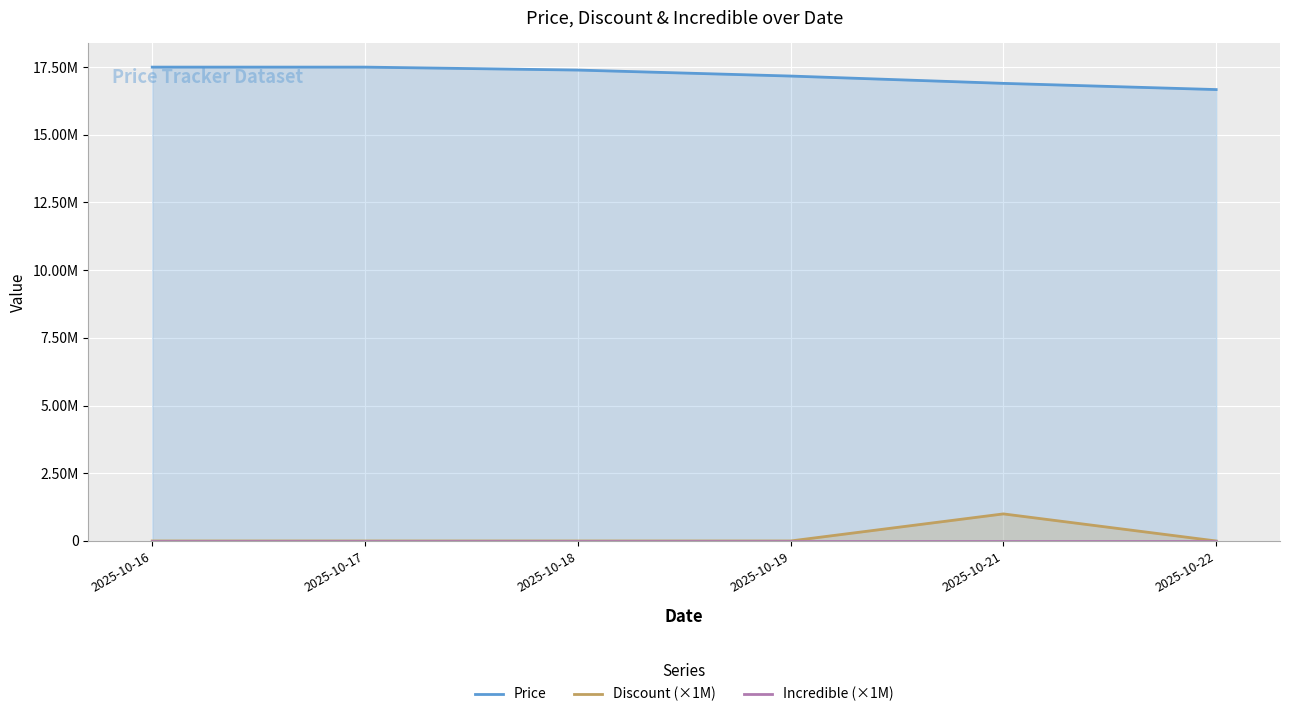

True or false: Incredible (×1M) and Price cross at least once.

False